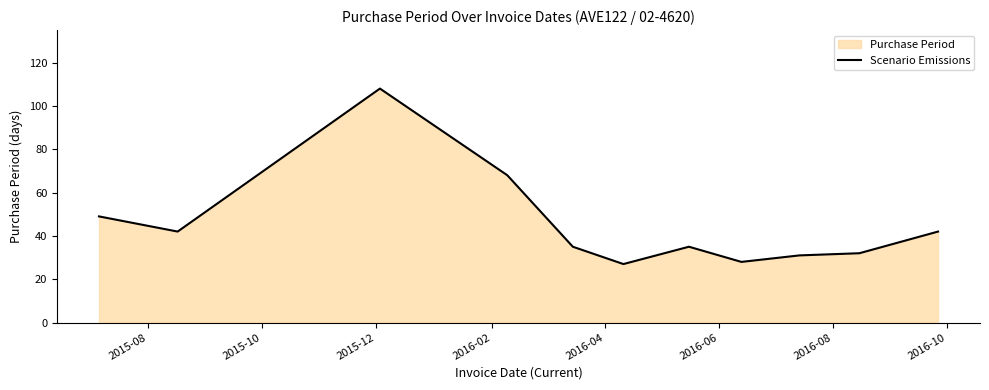

What is the smallest value displayed?

27